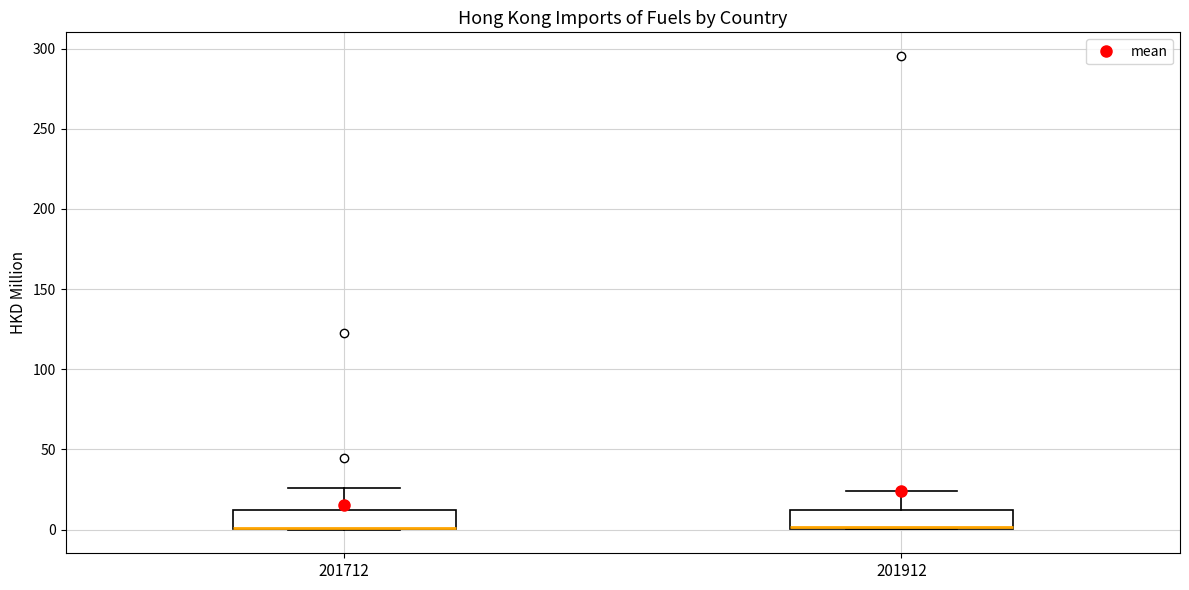

Where does the upper whisker of the box at x = 201712 end on the y-axis? The values are not printed on the chart, so give them approximately, as read against the axis.

25